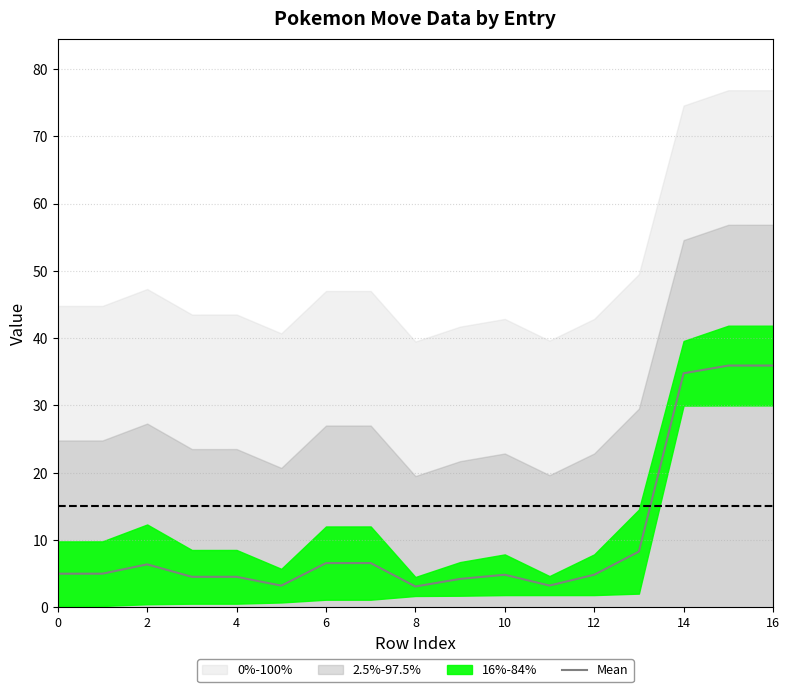

How many interior local peaks (higher than both neighbors) does the data have?

4